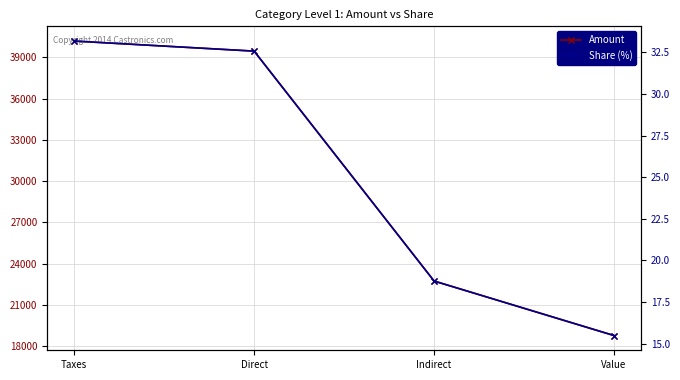

What is the difference between the second highest and minimum values in the Share (%) series?

17.1